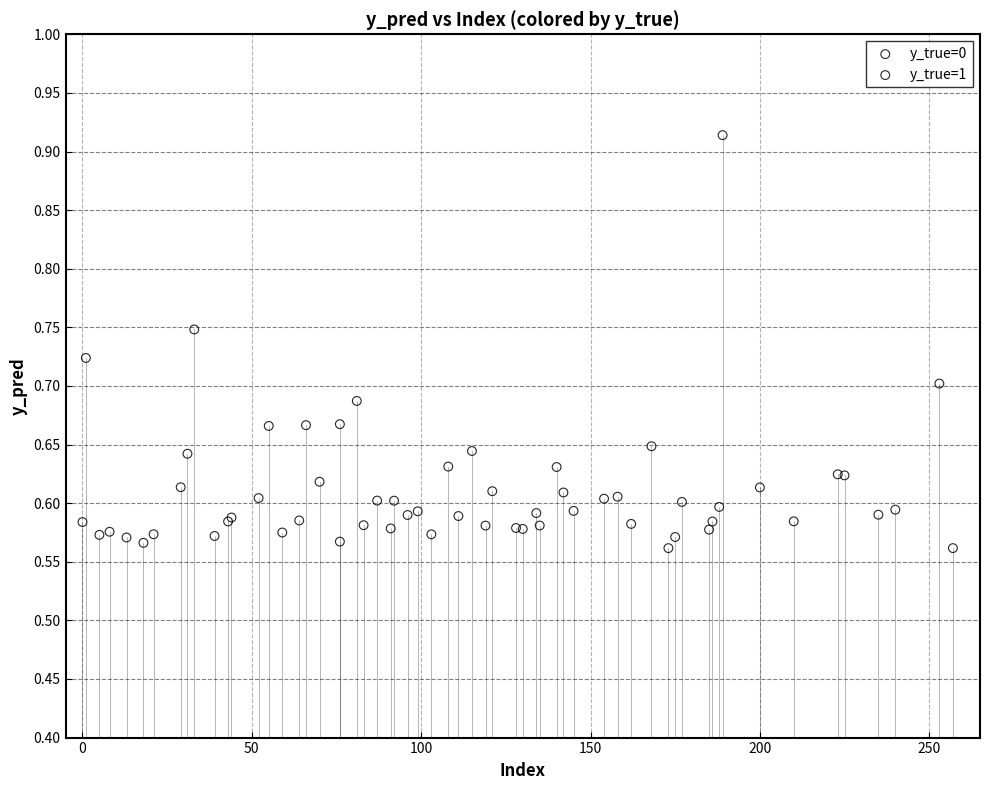

Which series reaches the maximum Y coordinate?

y_true=1